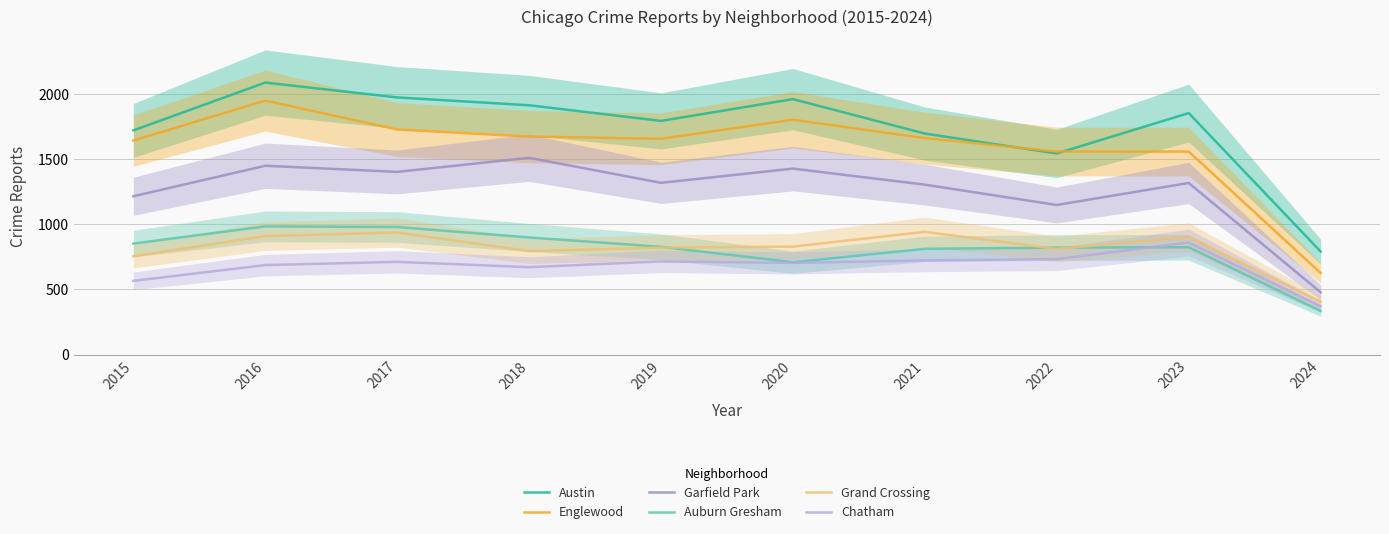

Where is Auburn Gresham nearest to the value 658?

2020